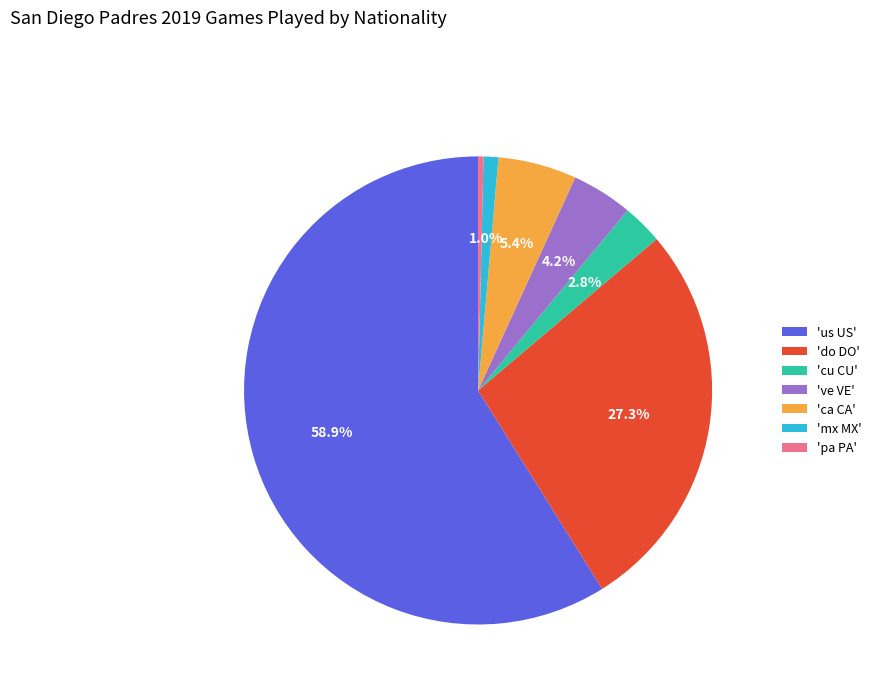

Which category has the smallest portion of the pie?

'pa PA'